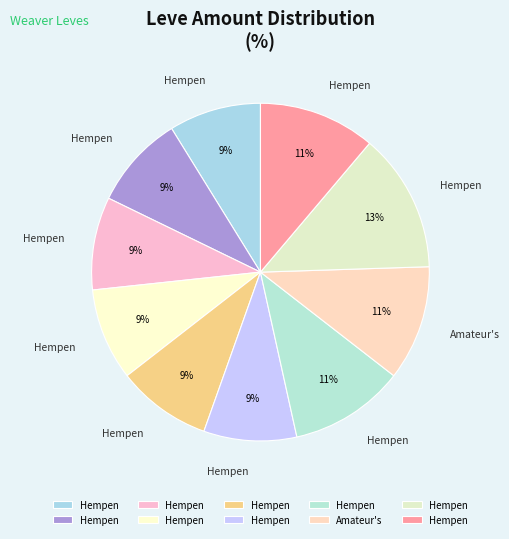

How many slices are in this pie chart?

10